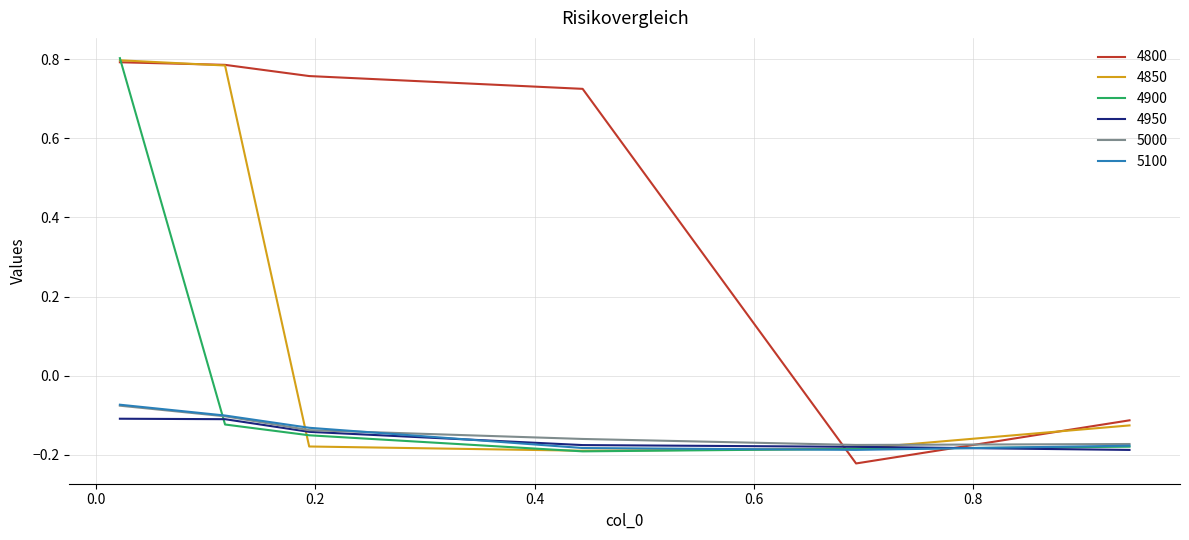

What is the difference between the maximum and minimum values in the 4800 series?

1.0